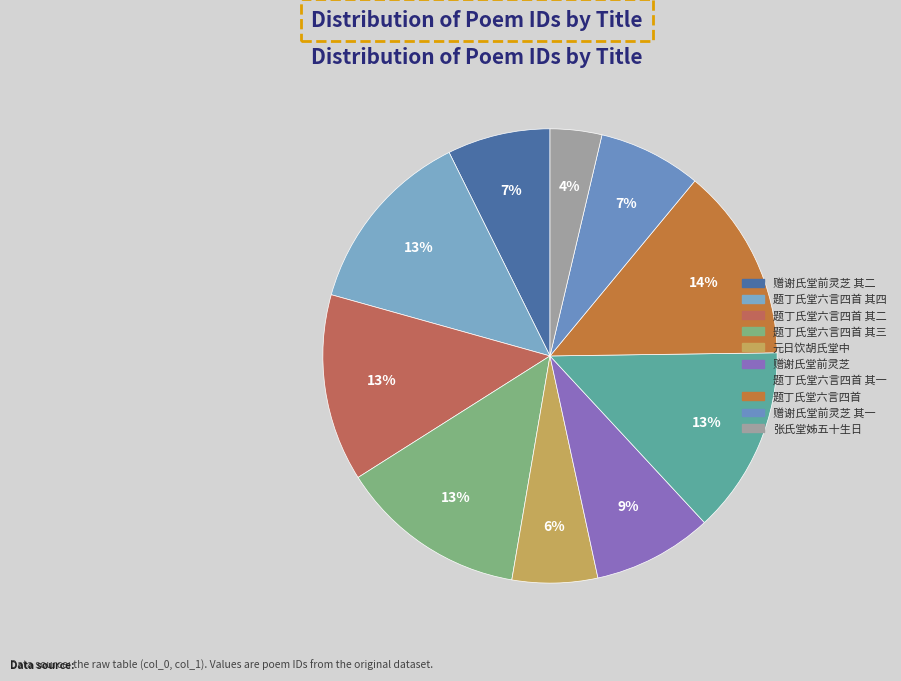

What is the smallest slice in the pie chart?

张氏堂姊五十生日